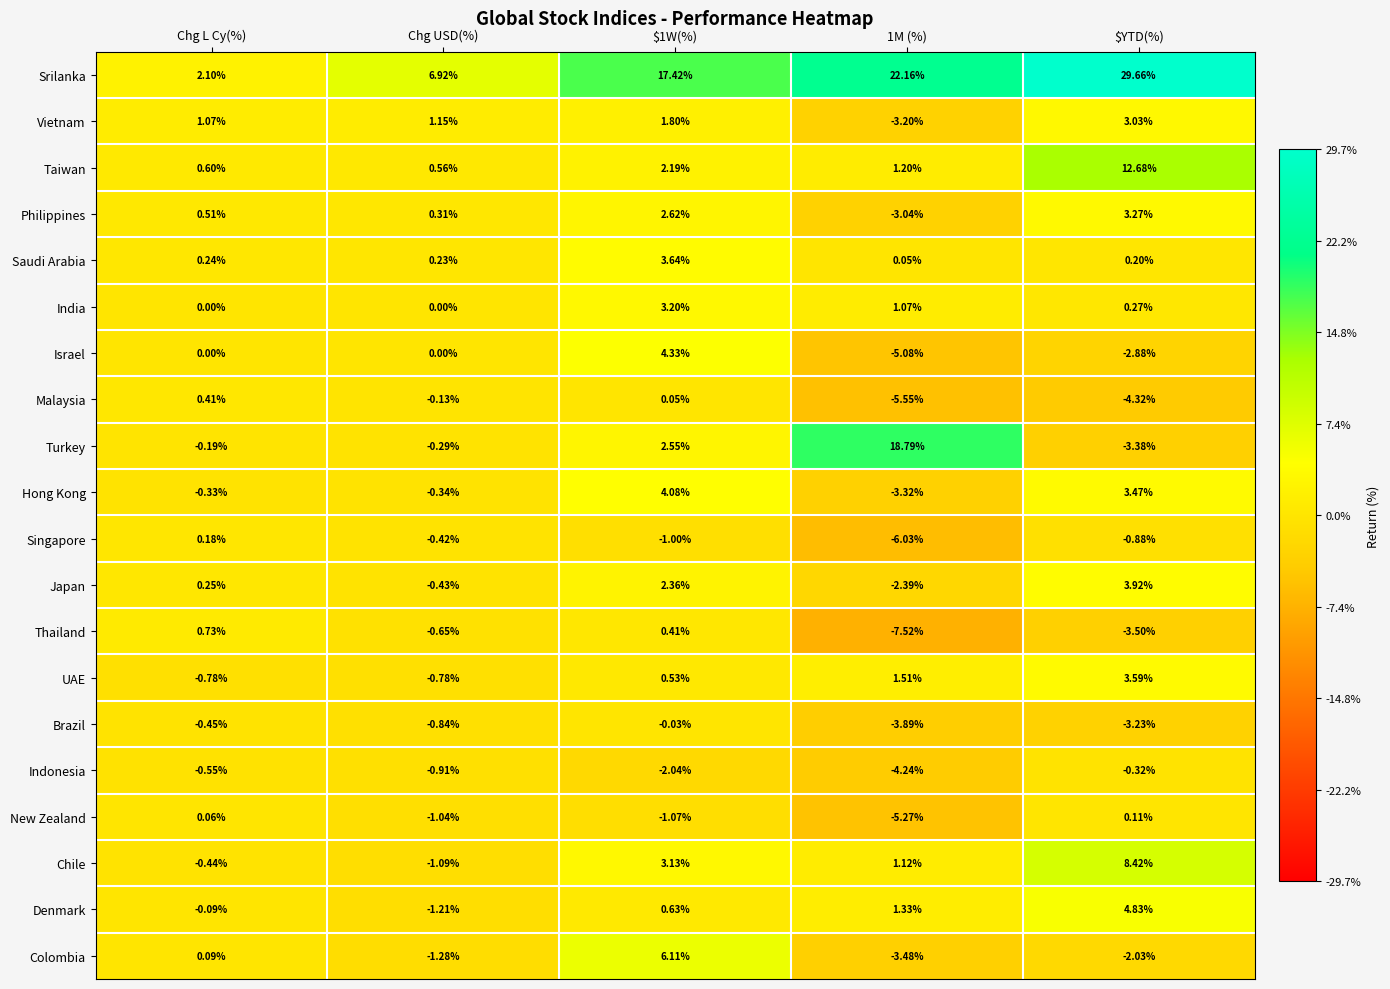

List the series in order of their peak value, highest first.

Srilanka, Turkey, Taiwan, Chile, Colombia, Denmark, Israel, Hong Kong, Japan, Saudi Arabia, UAE, Philippines, India, Vietnam, Thailand, Malaysia, Singapore, New Zealand, Brazil, Indonesia